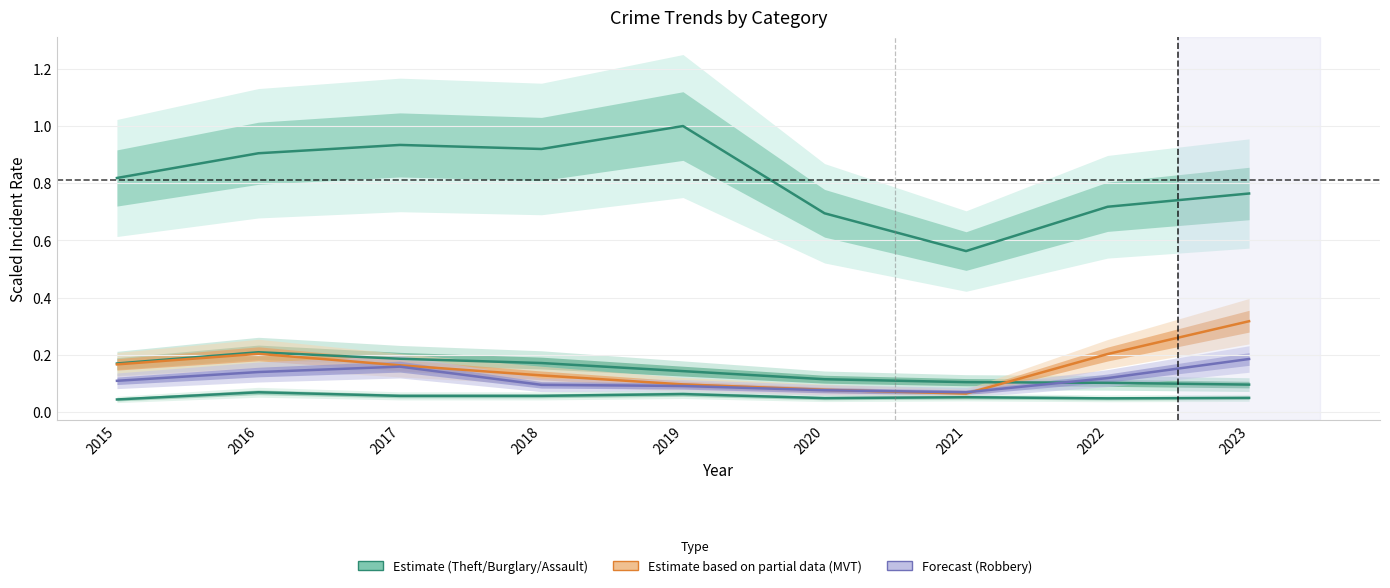

What is the minimum value for Theft?

0.6